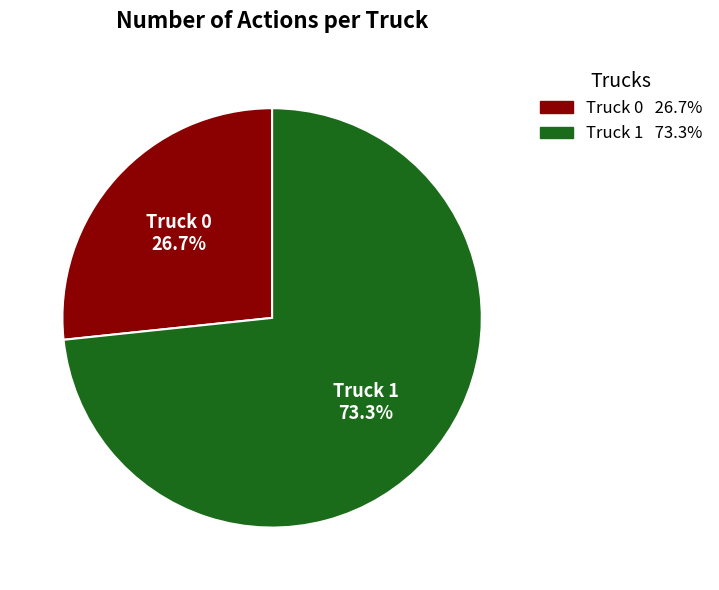

The Truck 1 slice represents 73% of the pie. True or false?

True